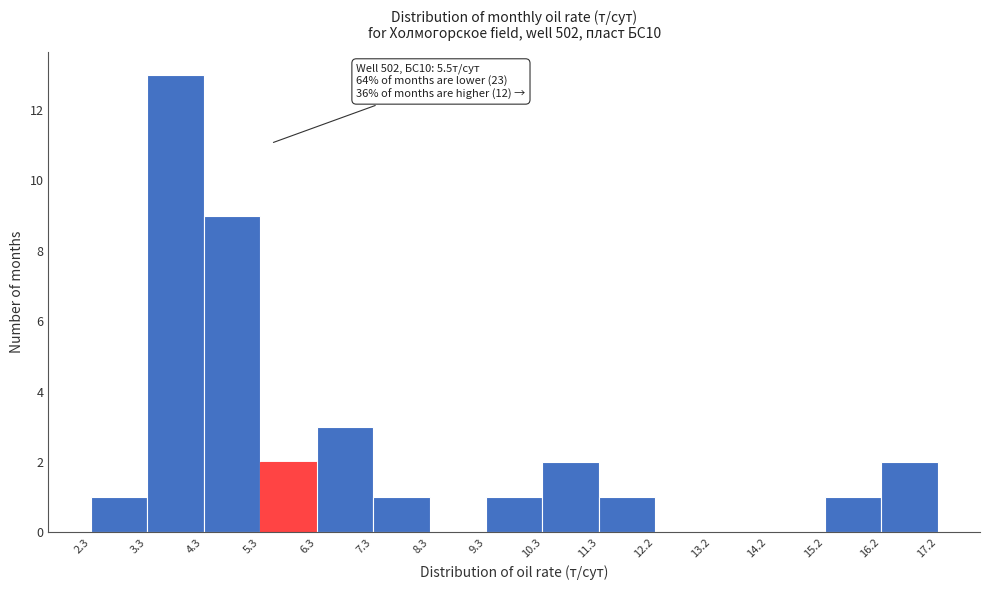

Over which range of the x-axis is the bar tallest?

3.3 to 4.3